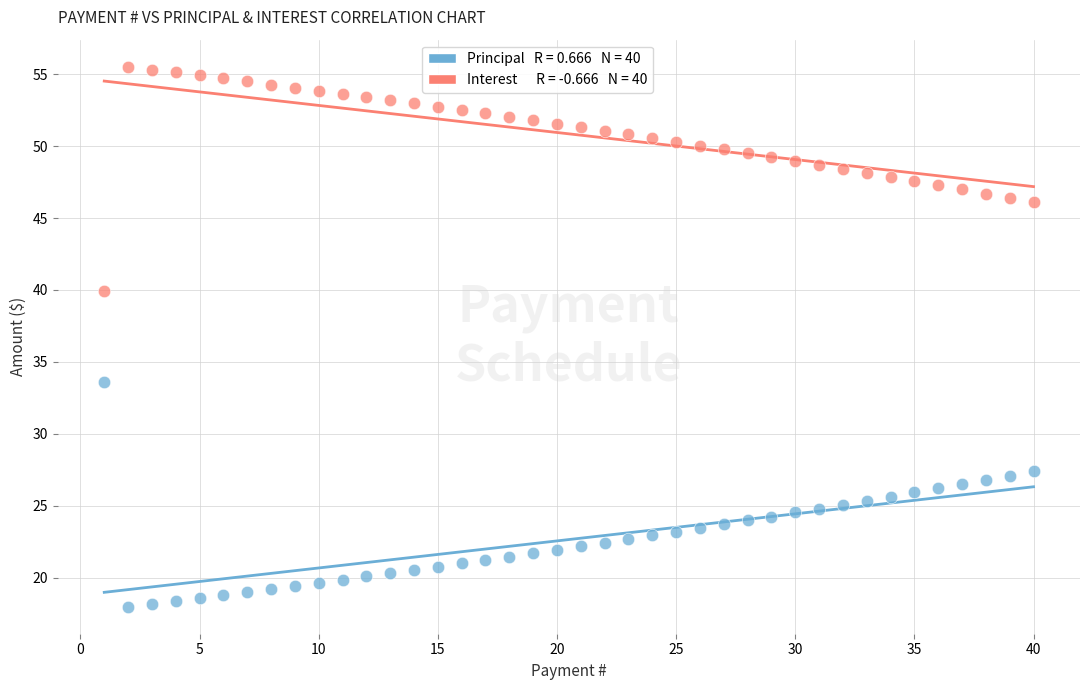

Across all series, what Y value is closest to 36?

33.6